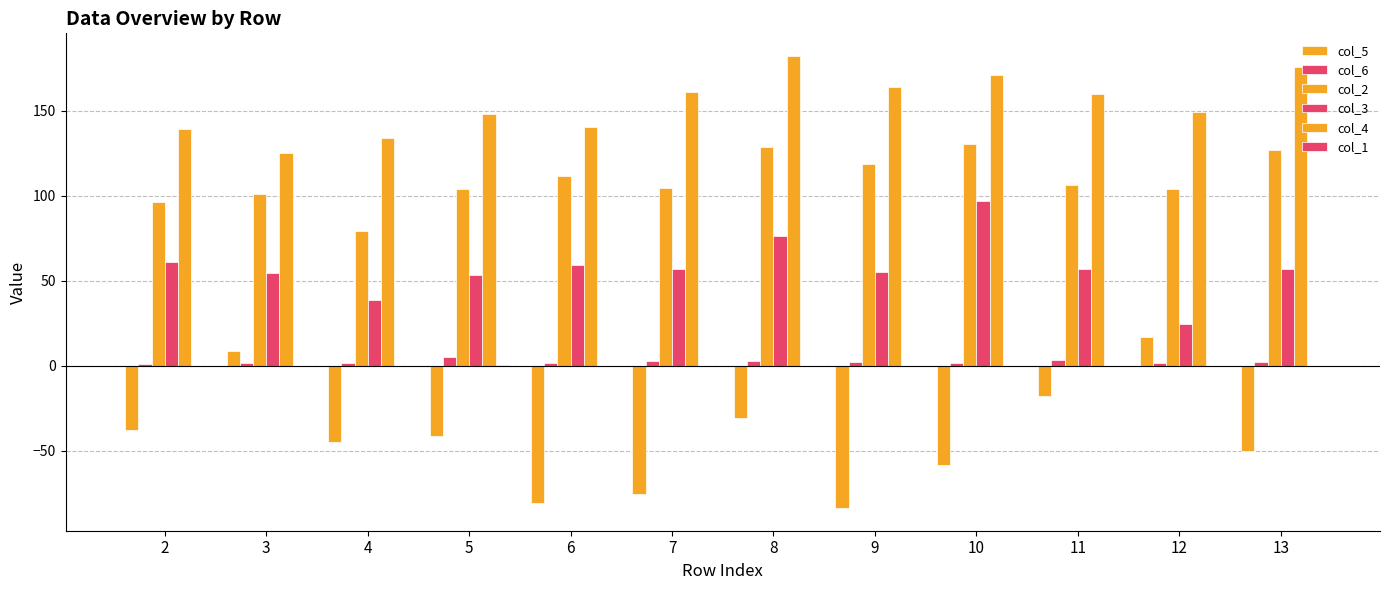

How many groups of bars are there?

12